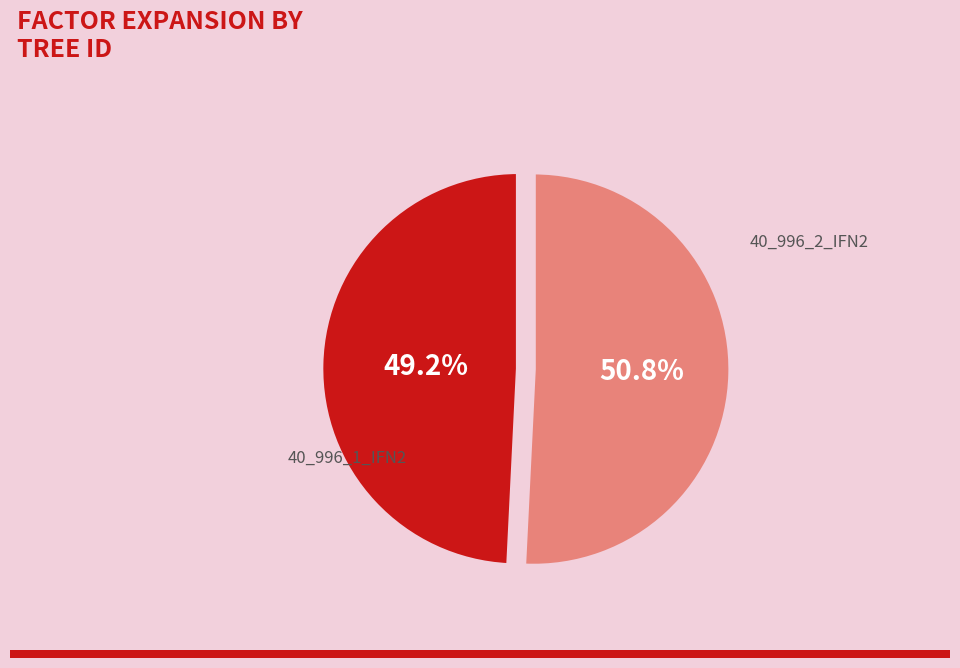

What is the total percentage of 40_996_1_IFN2 and 40_996_2_IFN2?

100.0%